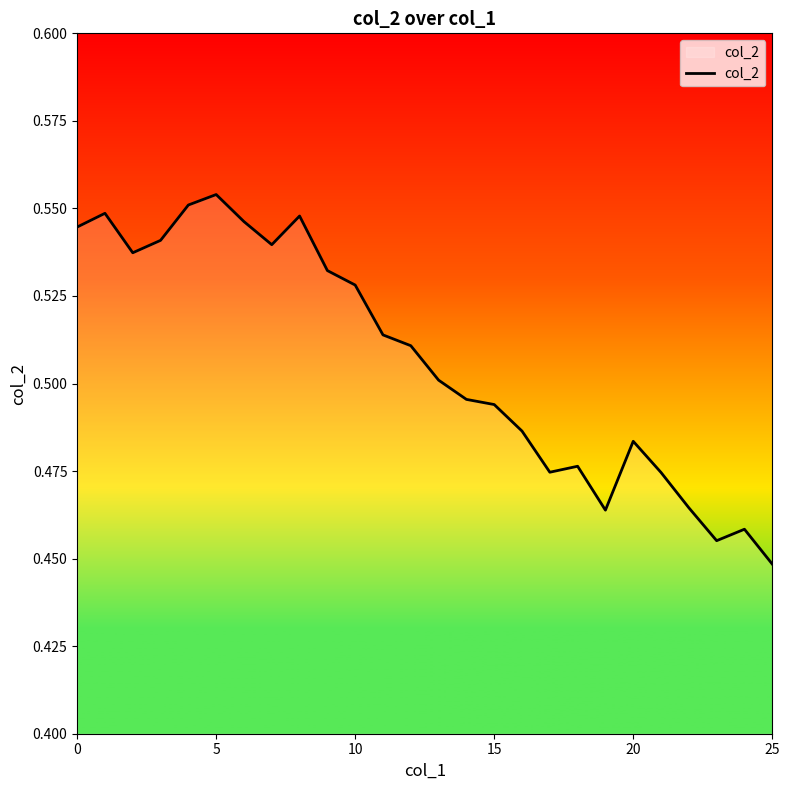

Which category has the lowest value across all series?

25